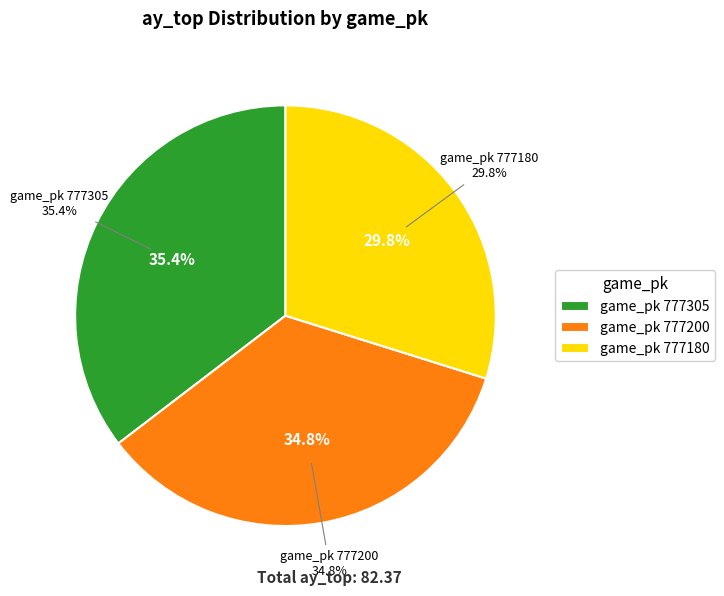

To the nearest percent, what is the difference between the largest and smallest slice percentages?

6%